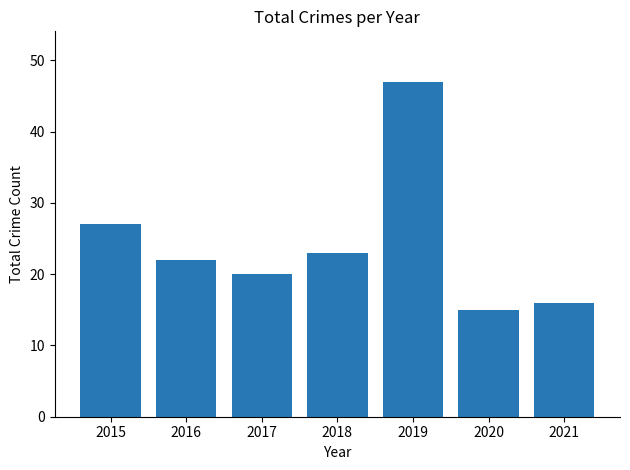

At which category does the chart reach its minimum across all series?

2020